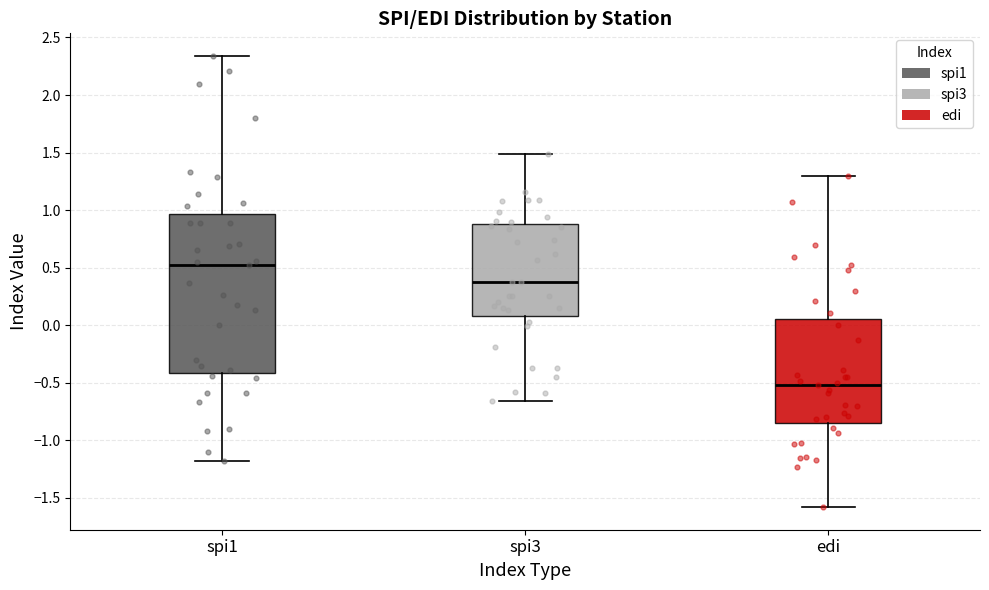

Where is the upper edge of the box for spi1 on the y-axis? The values are not printed on the chart, so give them approximately, as read against the axis.

0.95